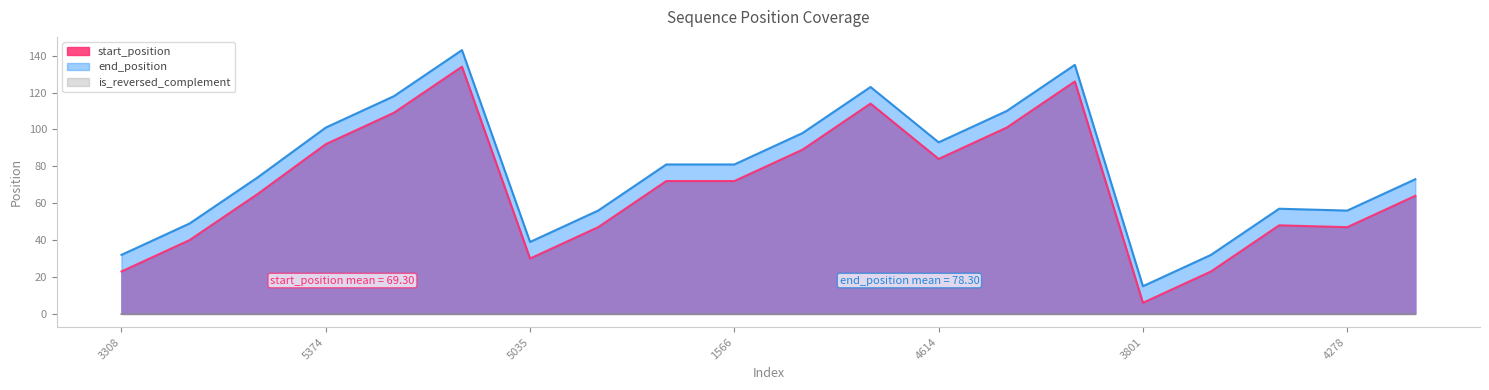

What is the difference between the maximum and minimum values in the end_position series?

128